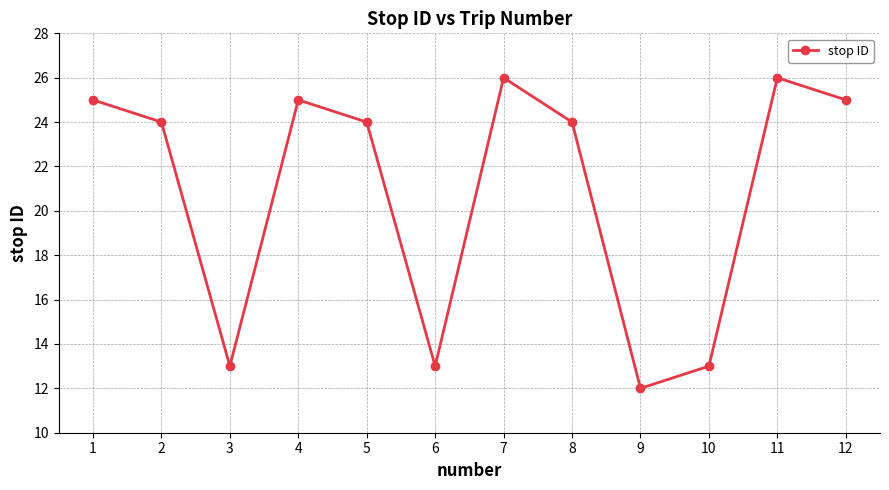

Which category has the lowest value across all series?

9